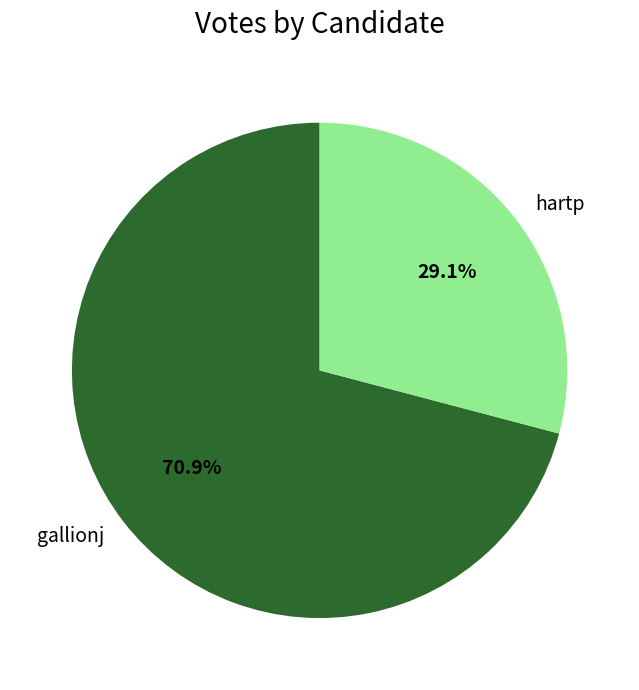

To the nearest percent, what percentage of the pie is gallionj?

71%